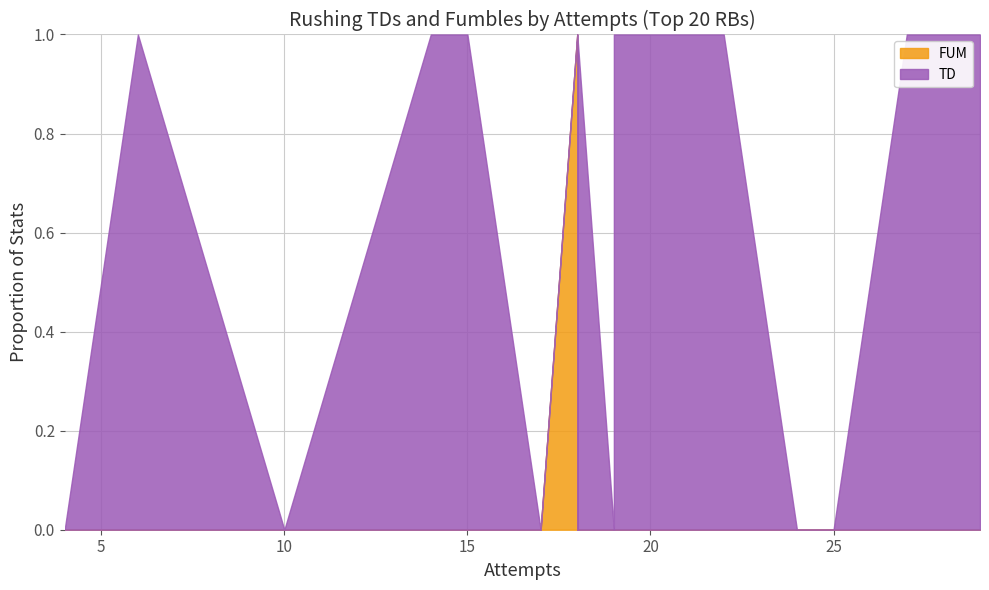

True or false: FUM and TD cross at least once.

True